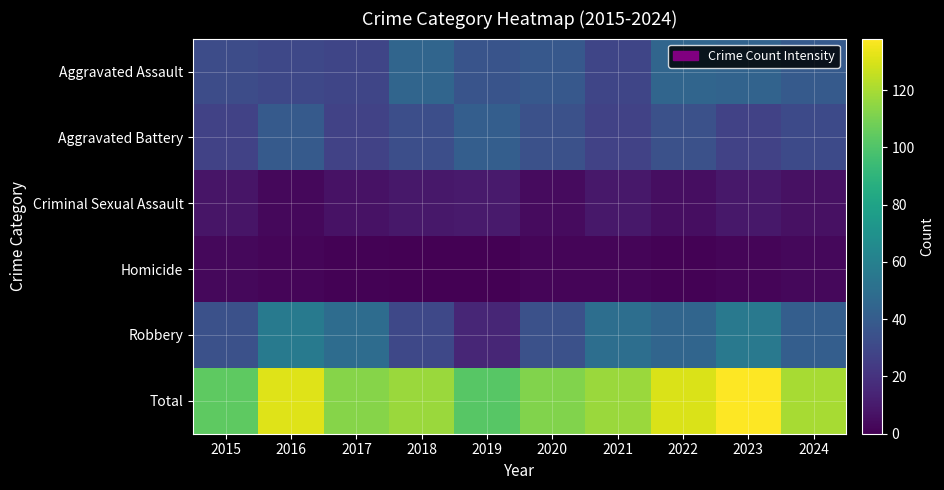

At how many categories does at least one series exceed 35?

10